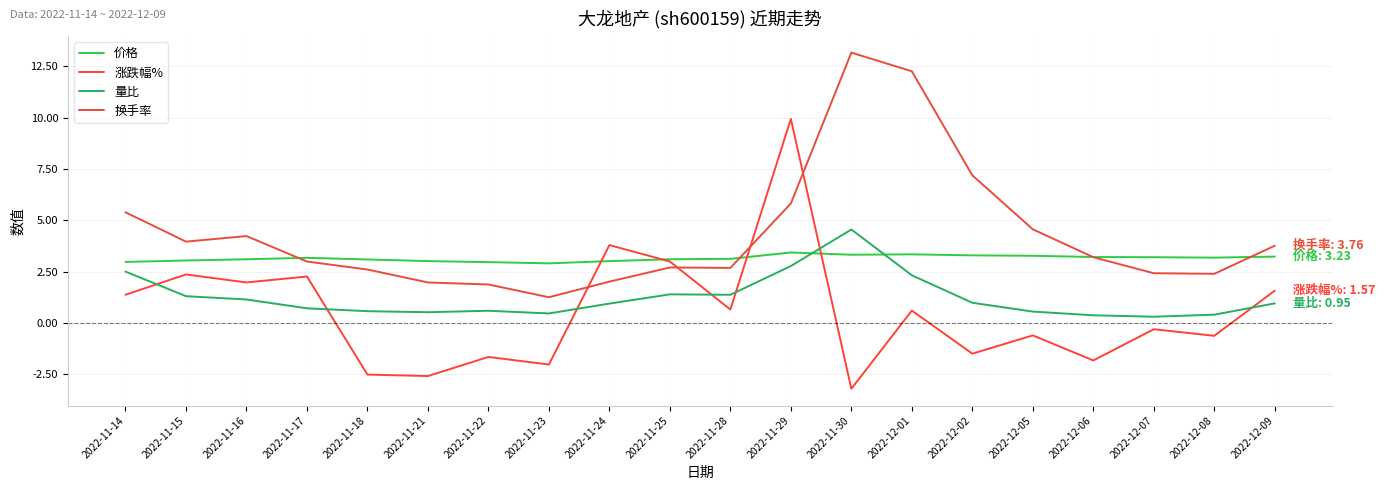

Does the chart have visible grid lines?

Yes